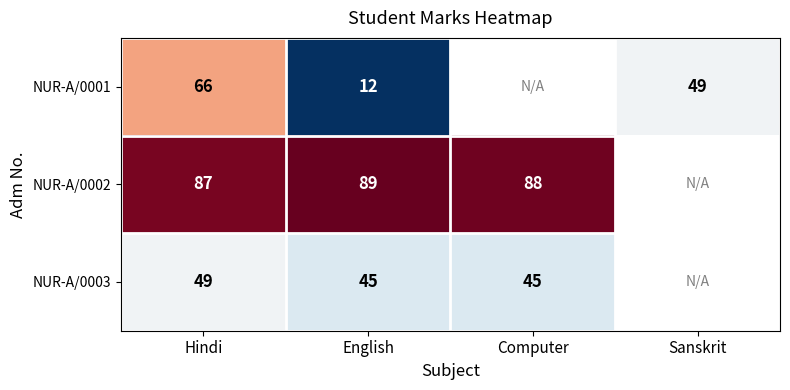

At Hindi, list the series in order from smallest to largest.

NUR-A/0003, NUR-A/0001, NUR-A/0002